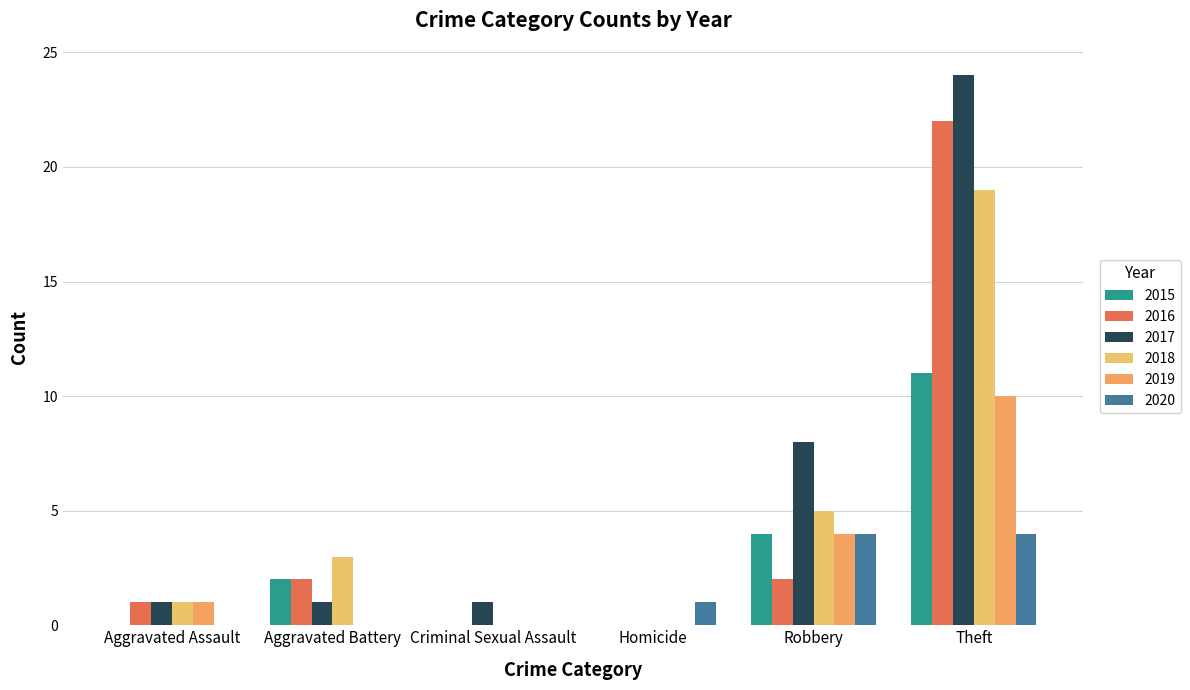

How many series are shown in this chart?

6